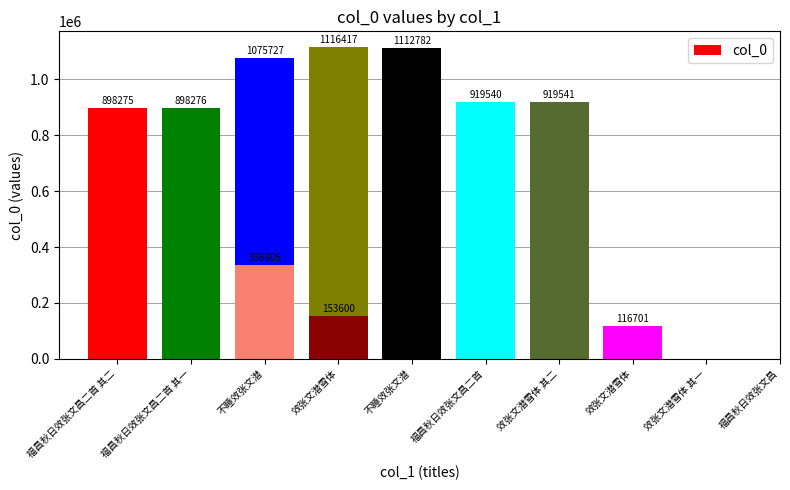

What is the minimum value shown in the chart?

116701